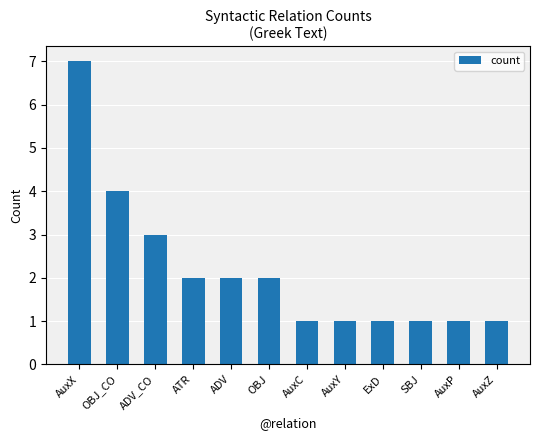

The chart shows a value of 2 at OBJ. True or false?

True